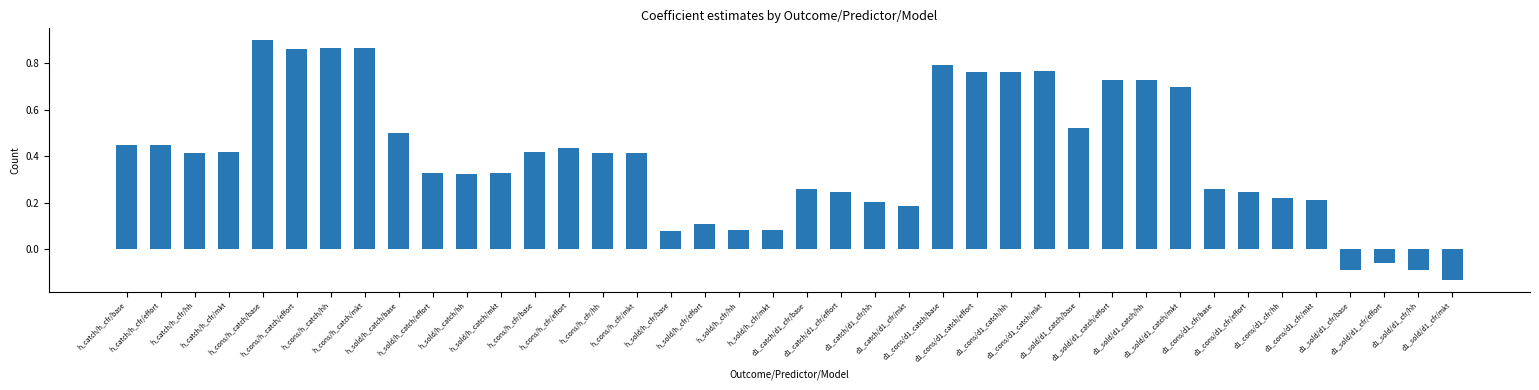

What is the difference between the second highest and second lowest values?

1.0